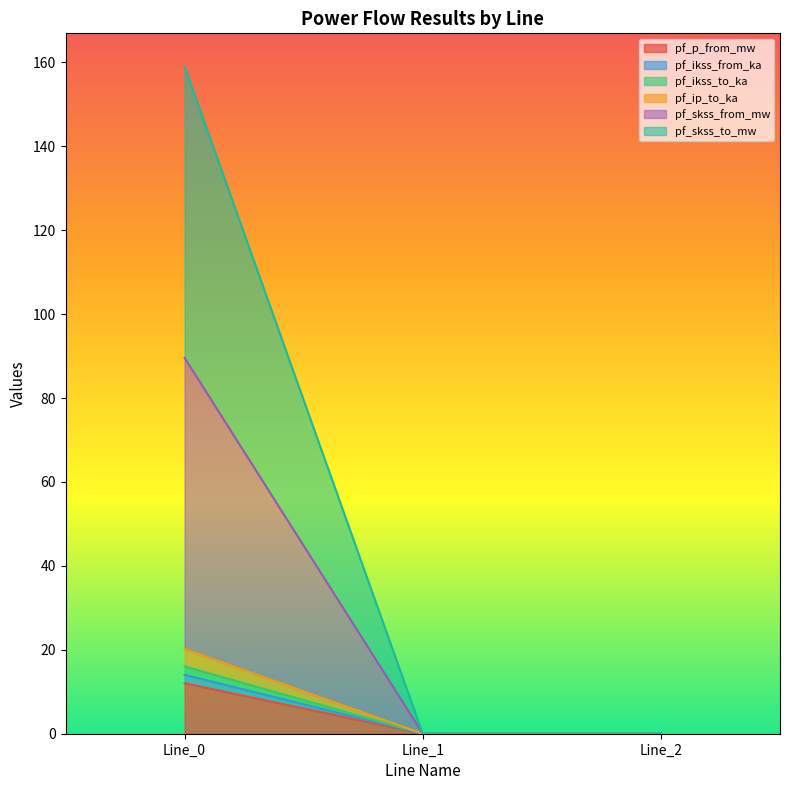

At how many categories does at least one series exceed 4?

1